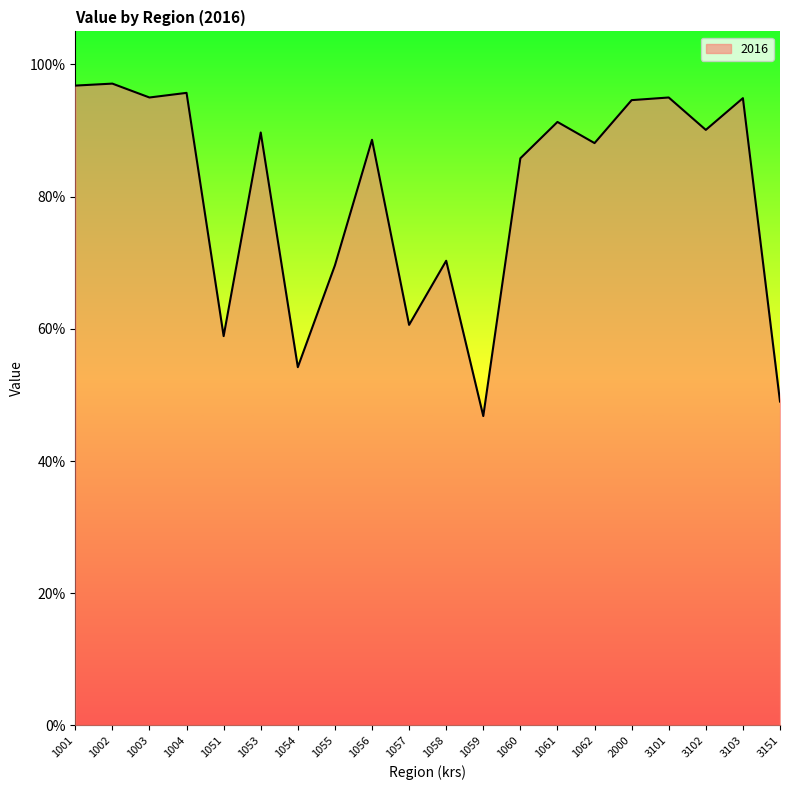

Is this an area chart (filled region under the line)?

Yes